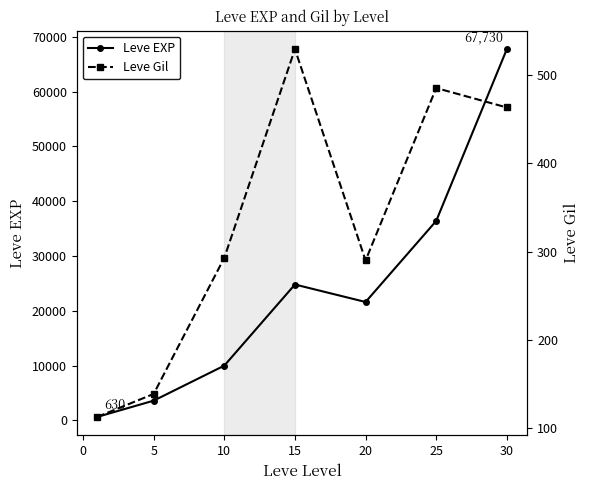

What is the minimum value shown in the chart?

113